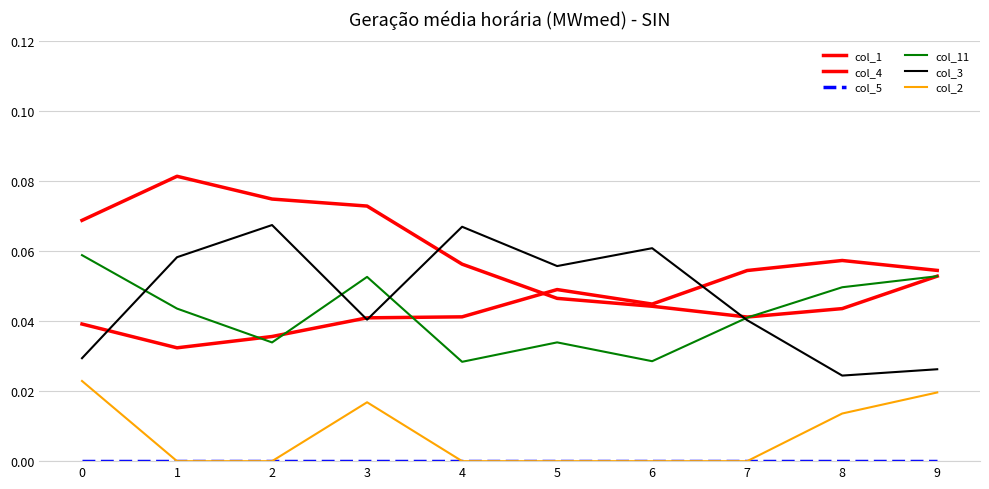

What is the spread (max minus min) of values at 6?

0.1